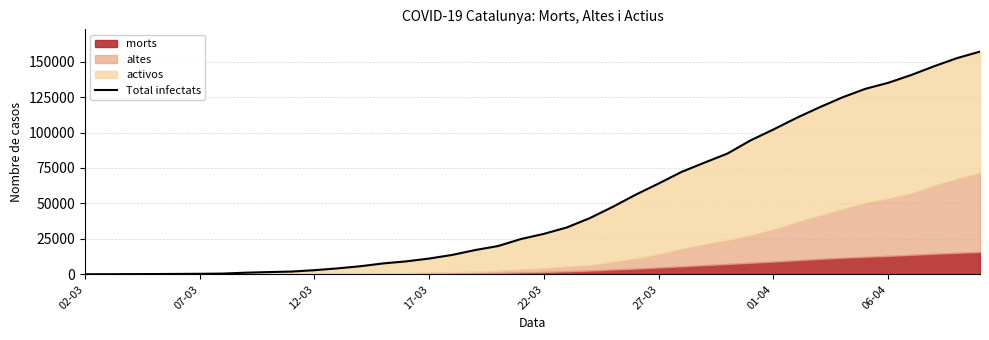

Is it true that the value at 17-03 is 261?

True